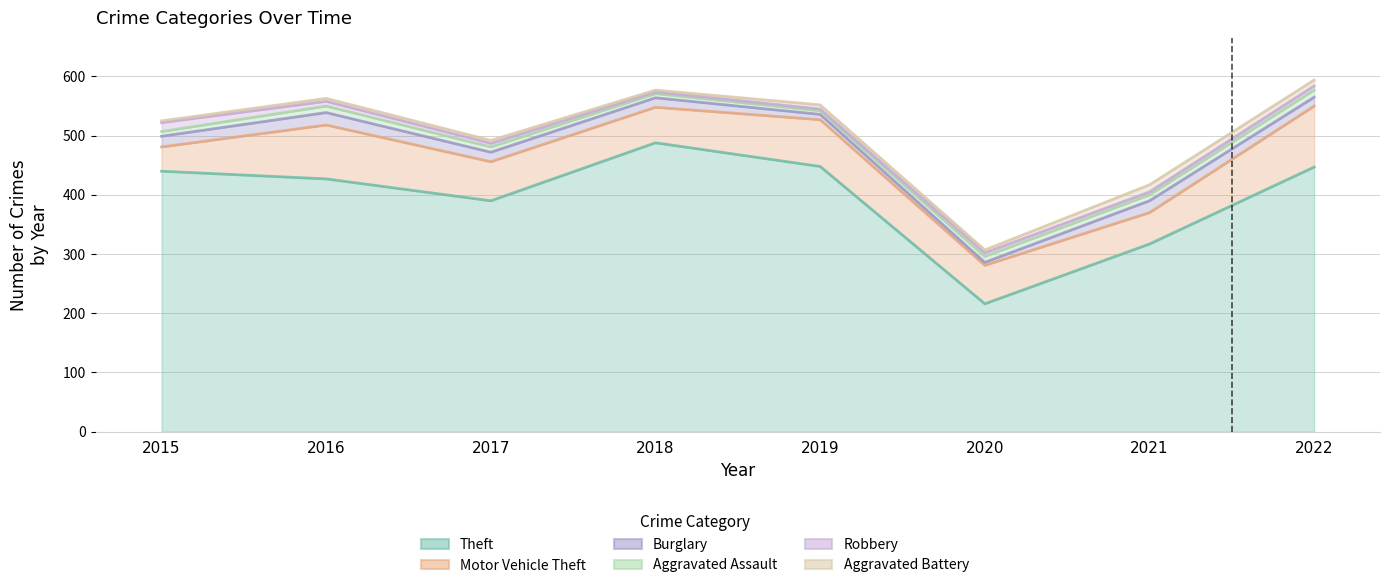

Where does the Aggravated Assault series first go above 10?

2016